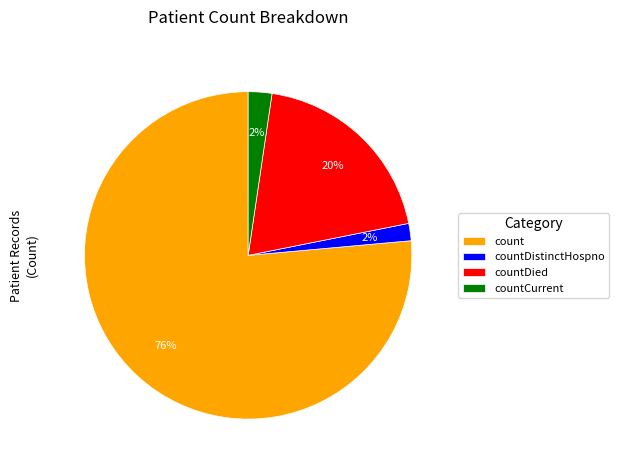

Which category has the biggest portion of the pie?

count